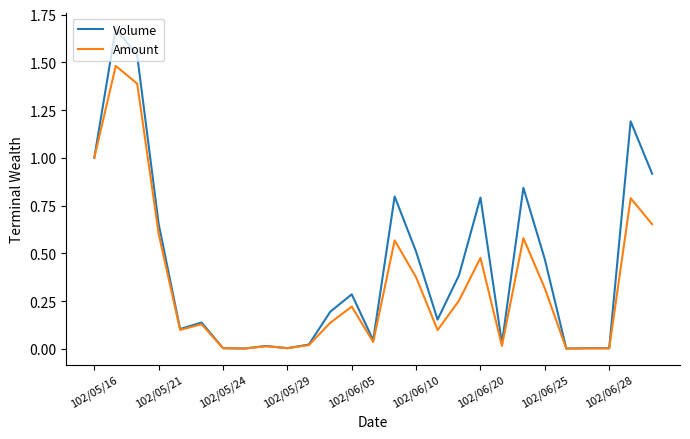

List the series in order of their peak value, highest first.

Volume, Amount